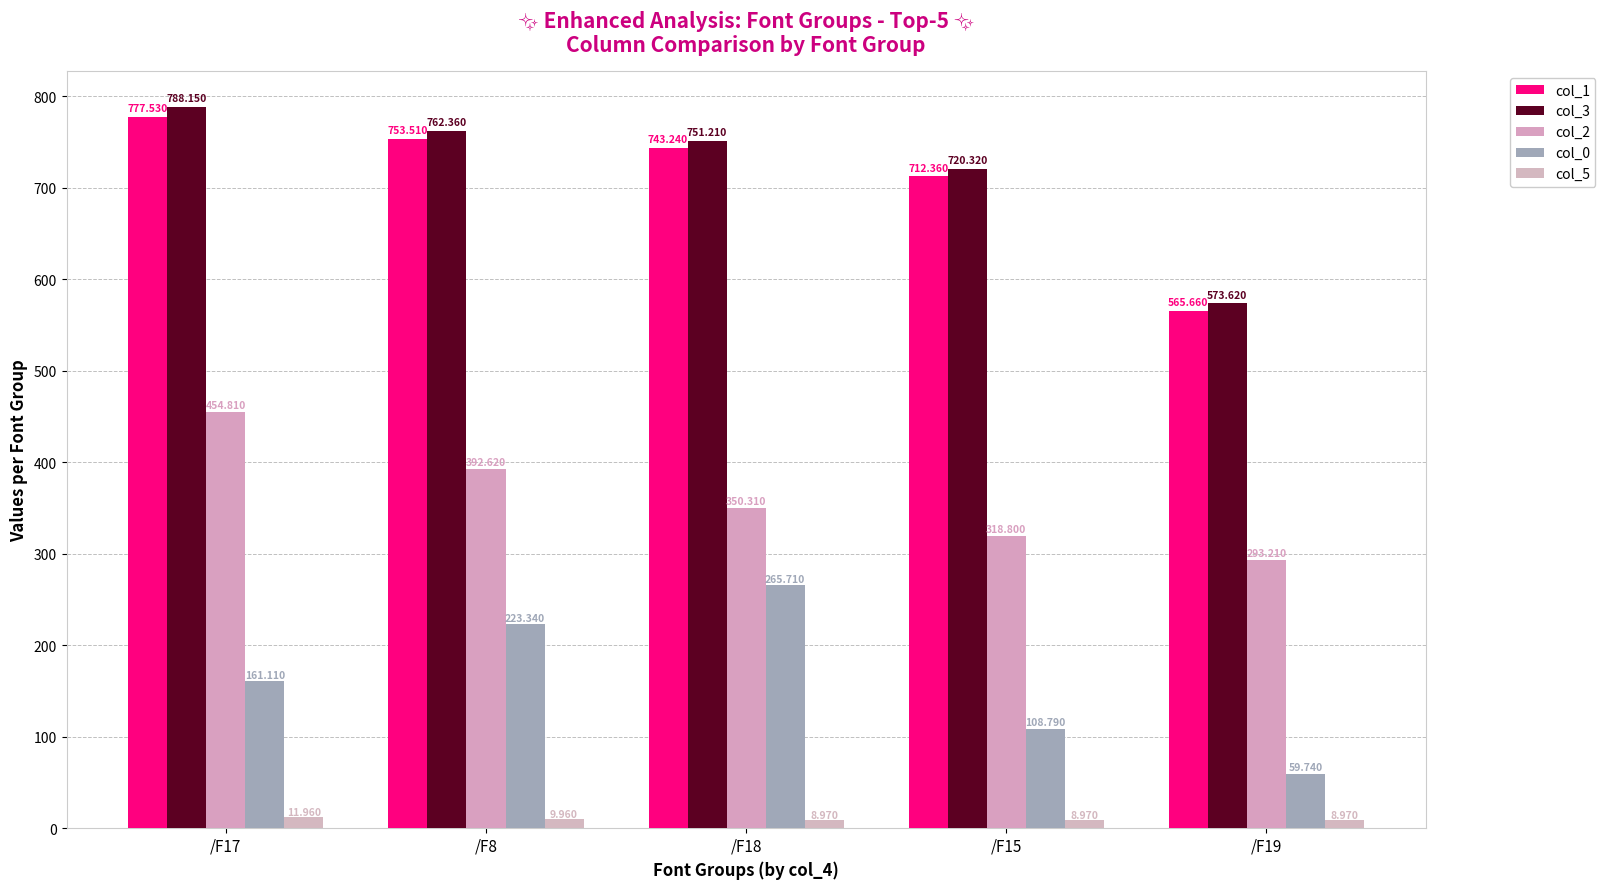

Reading left to right, transcribe all the data shown in this chart.

col_1: /F17=777.5	/F8=753.5	/F18=743.2	/F15=712.4	/F19=565.7
col_3: /F17=788.1	/F8=762.4	/F18=751.2	/F15=720.3	/F19=573.6
col_2: /F17=454.8	/F8=392.6	/F18=350.3	/F15=318.8	/F19=293.2
col_0: /F17=161.1	/F8=223.3	/F18=265.7	/F15=108.8	/F19=59.7
col_5: /F17=12.0	/F8=10.0	/F18=9.0	/F15=9.0	/F19=9.0